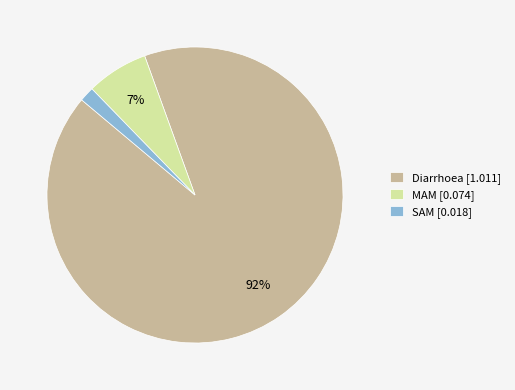

Is it true that Diarrhoea is 92% of the pie?

True